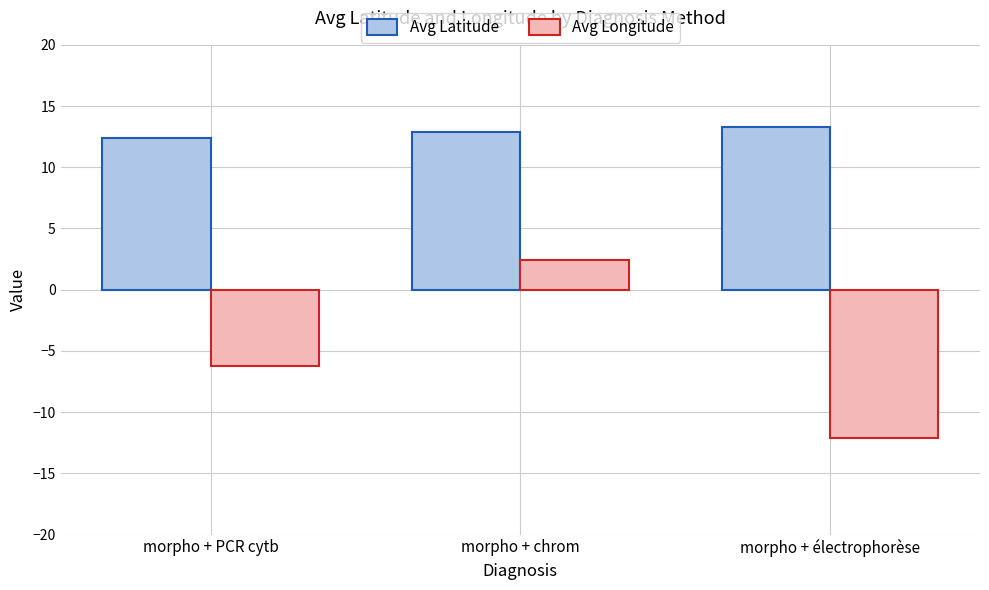

What is the value of the Avg Longitude bar at the 3rd from the left?

-12.1